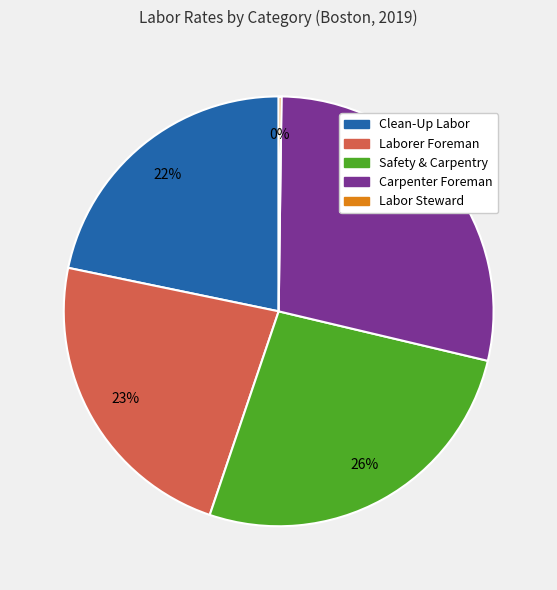

True or false: Carpenter Foreman accounts for 16% of the total.

False